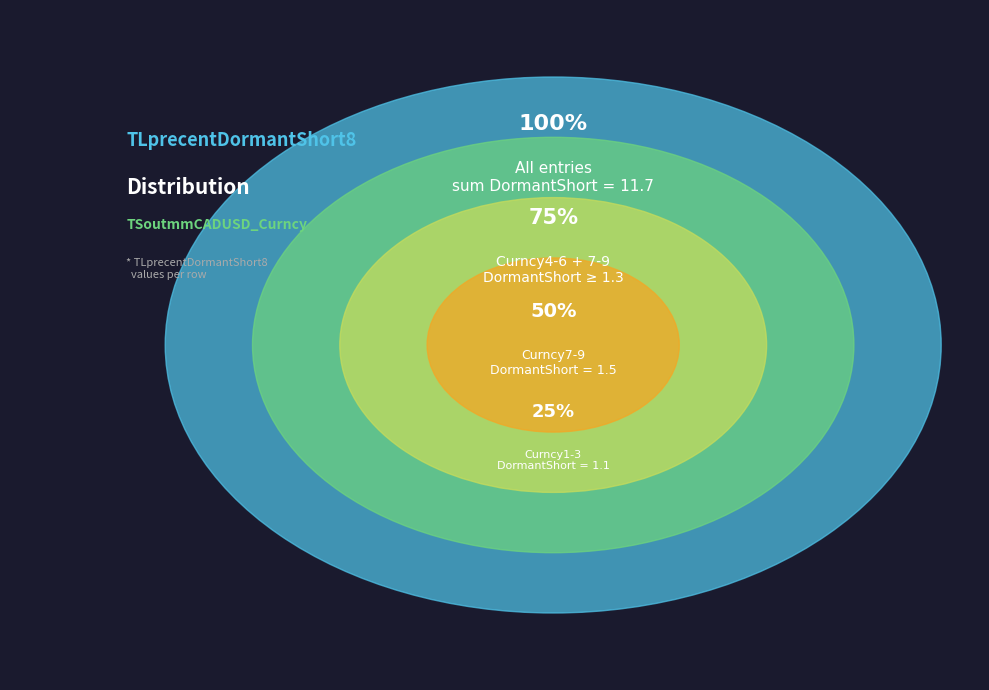

How much of the chart is everything except TSoutmmCADUSD_Curncy4?

88.9%